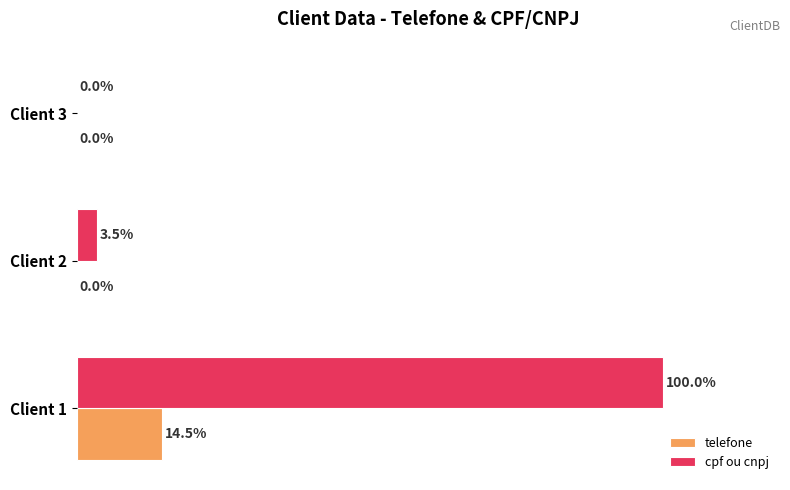

Which series has the largest total across all categories?

cpf ou cnpj